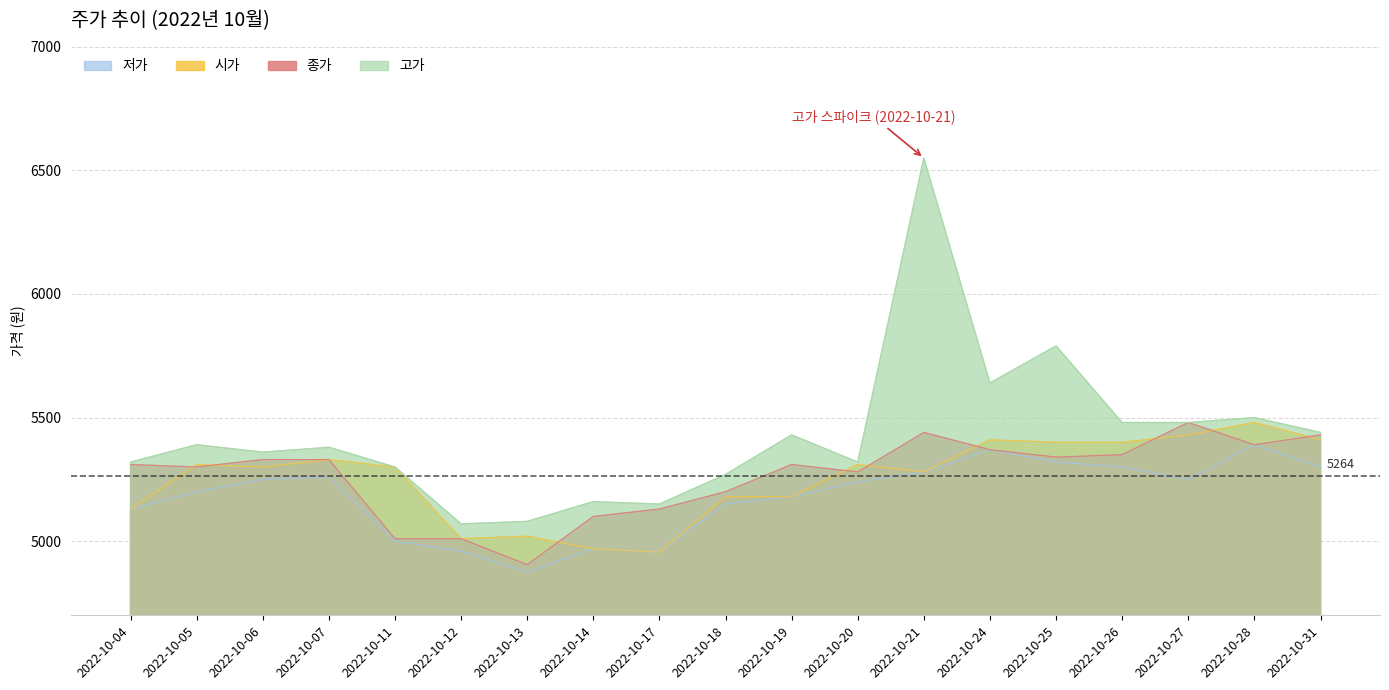

True or false: 고가 and 시가 intersect in this chart.

False